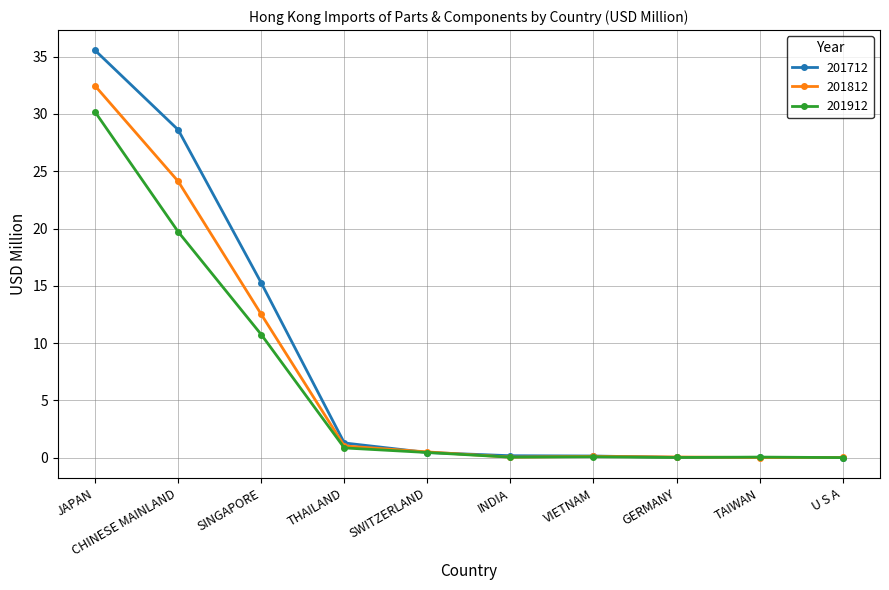

Is this an area chart (filled region under the line)?

No